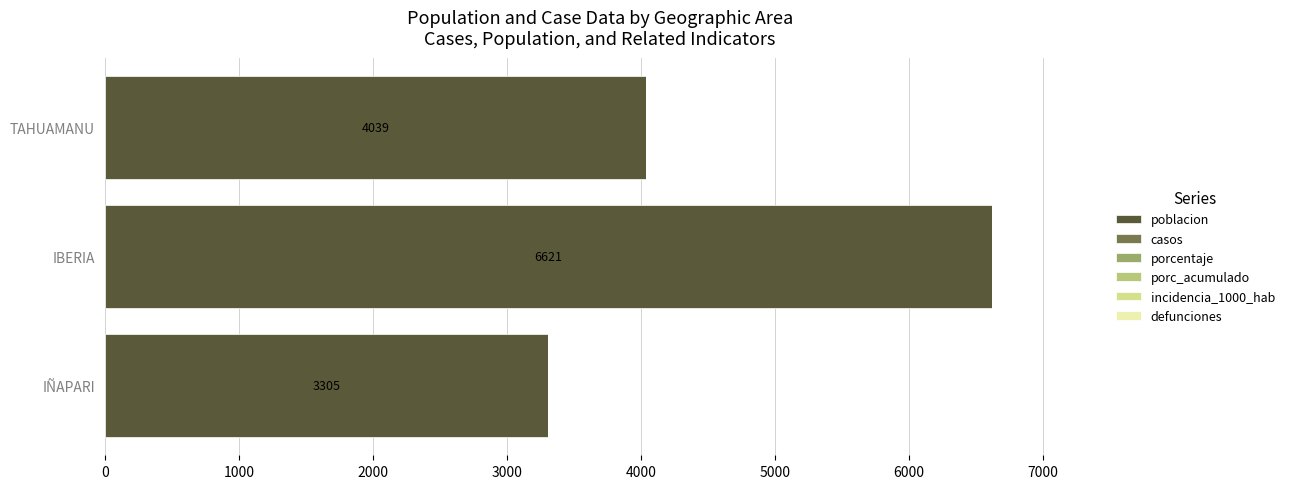

Between IÑAPARI and IBERIA, which is larger?

IBERIA